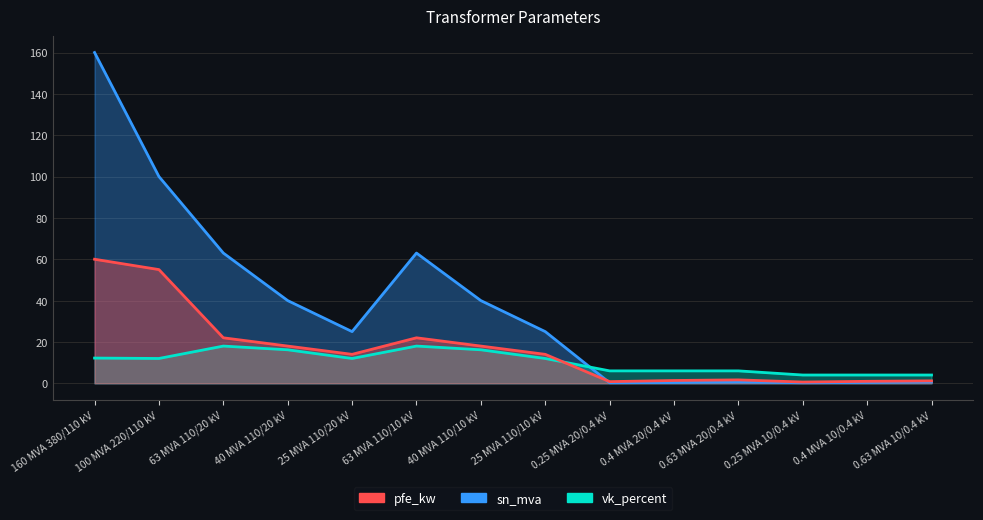

What are all the series names shown in the legend?

pfe_kw, sn_mva, vk_percent